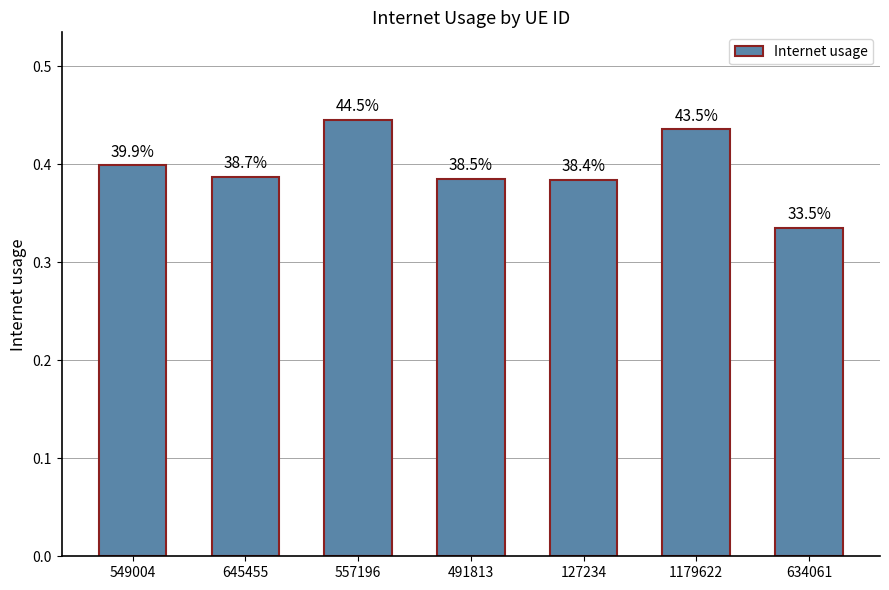

Where is the data nearest to the value 0?

634061